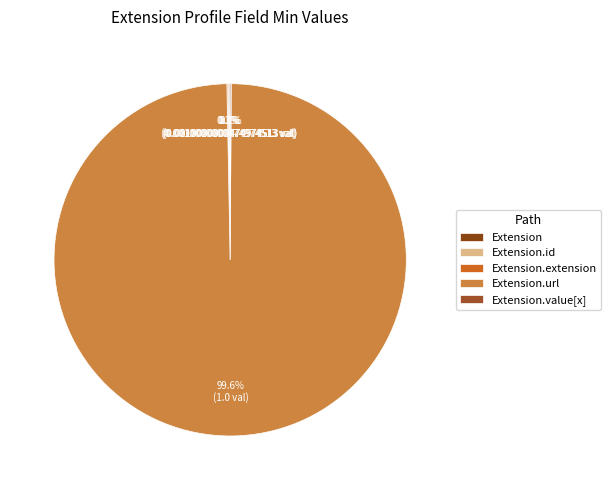

What is the largest slice in the pie chart?

Extension.url